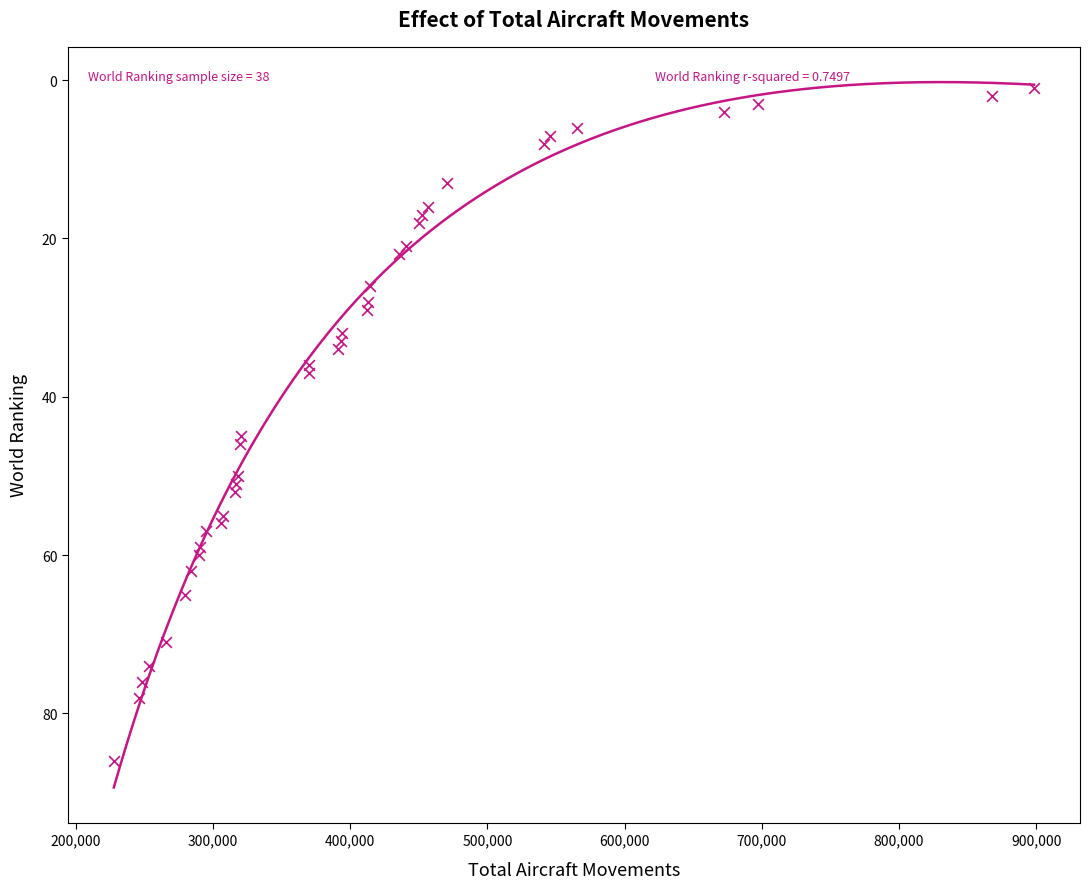

What Y value in the scatter plot is closest to 43?

45